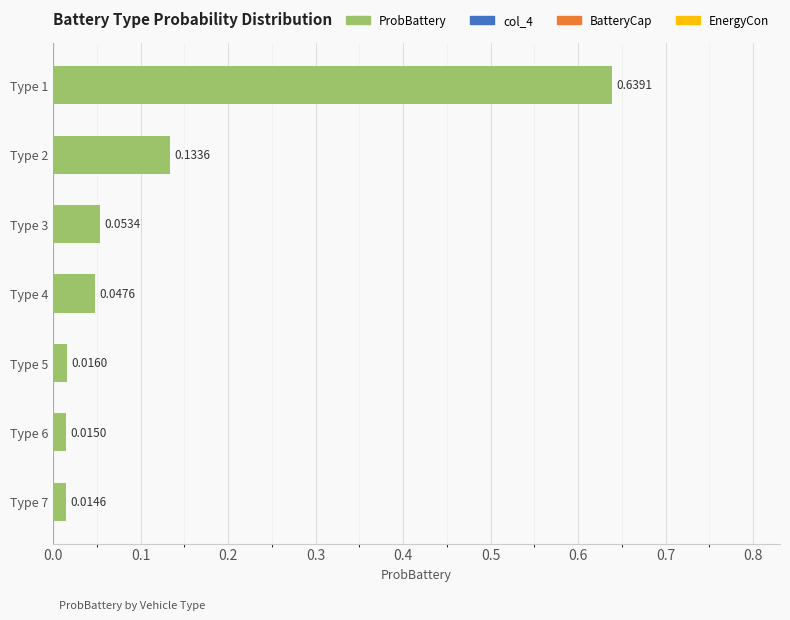

List the labels in order of value, smallest first.

Type 7, Type 6, Type 5, Type 4, Type 3, Type 2, Type 1